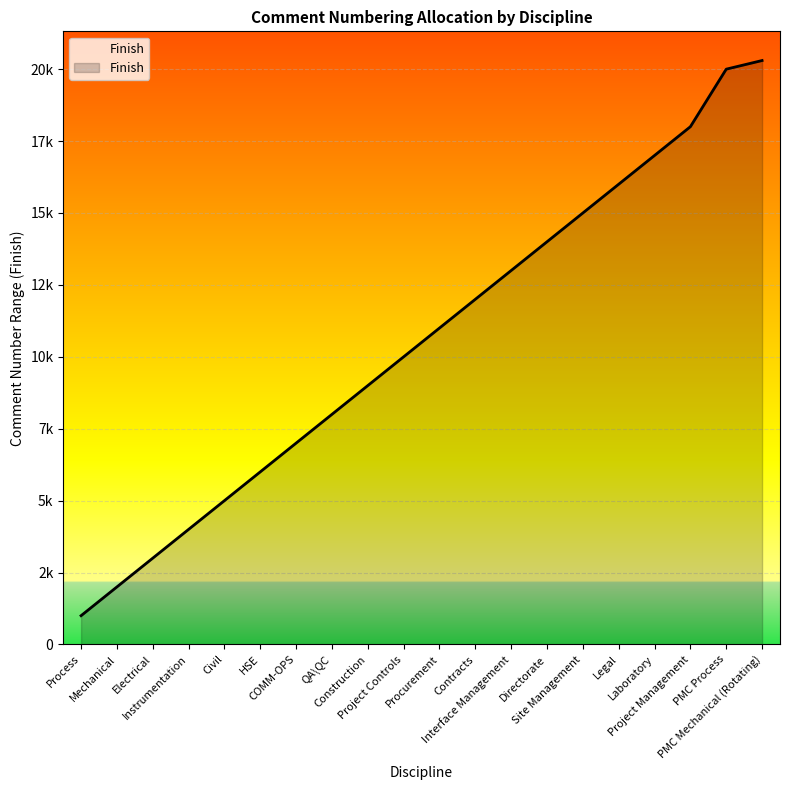

Read the value at Directorate.

14000